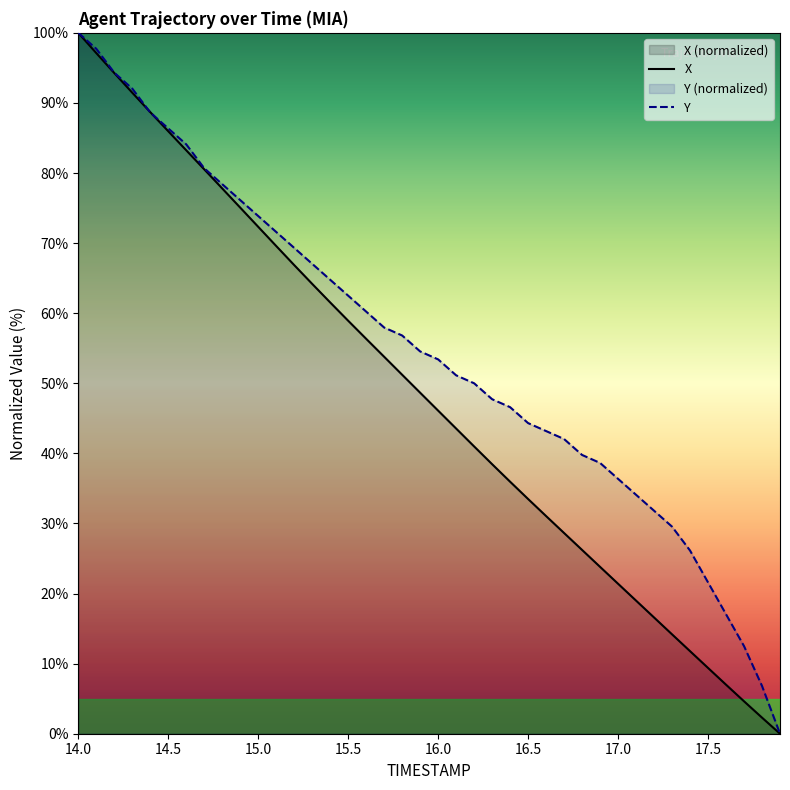

How many series are shown in this chart?

2